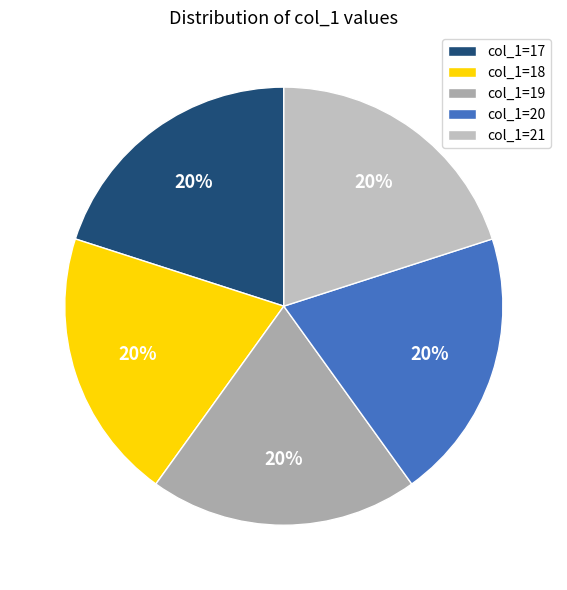

Count the number of slices in the pie.

5